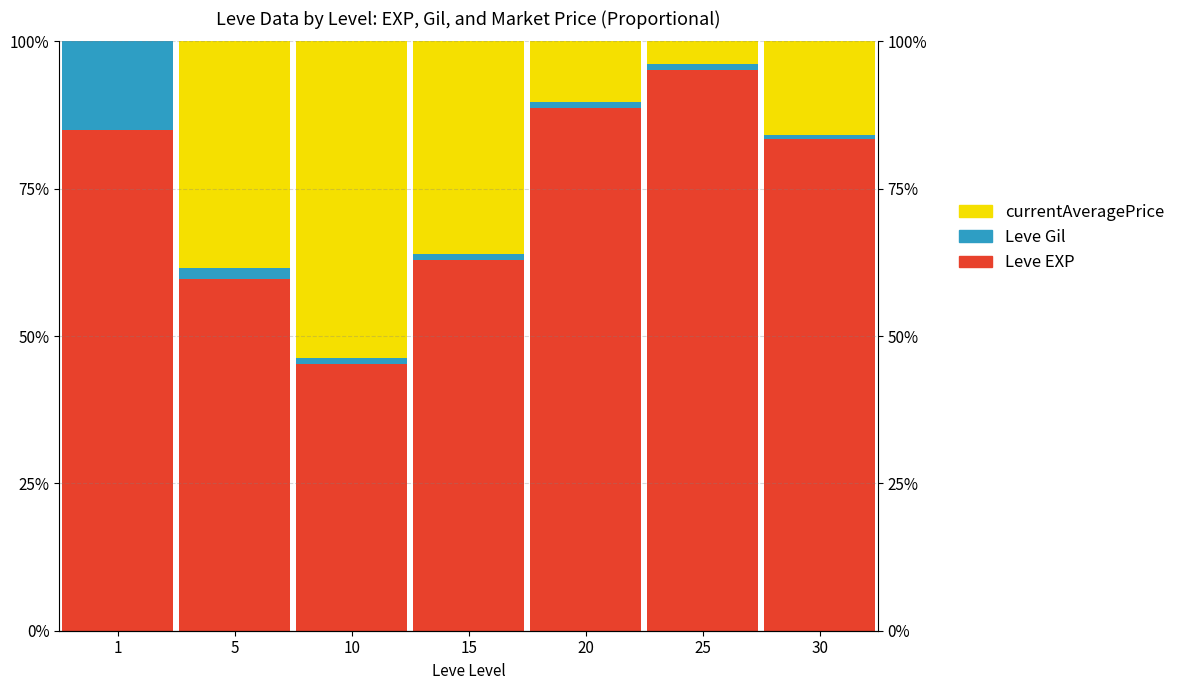

Reading left to right, what are all the values shown in this chart?

Leve EXP: 1=84.9	5=59.7	10=45.3	15=62.9	20=88.7	25=95.2	30=83.4
Leve Gil: 1=15.1	5=1.8	10=0.9	15=1.1	20=1.0	25=1.0	30=0.7
currentAveragePrice: 1=0.0	5=38.5	10=53.8	15=36.0	20=10.3	25=3.9	30=16.0